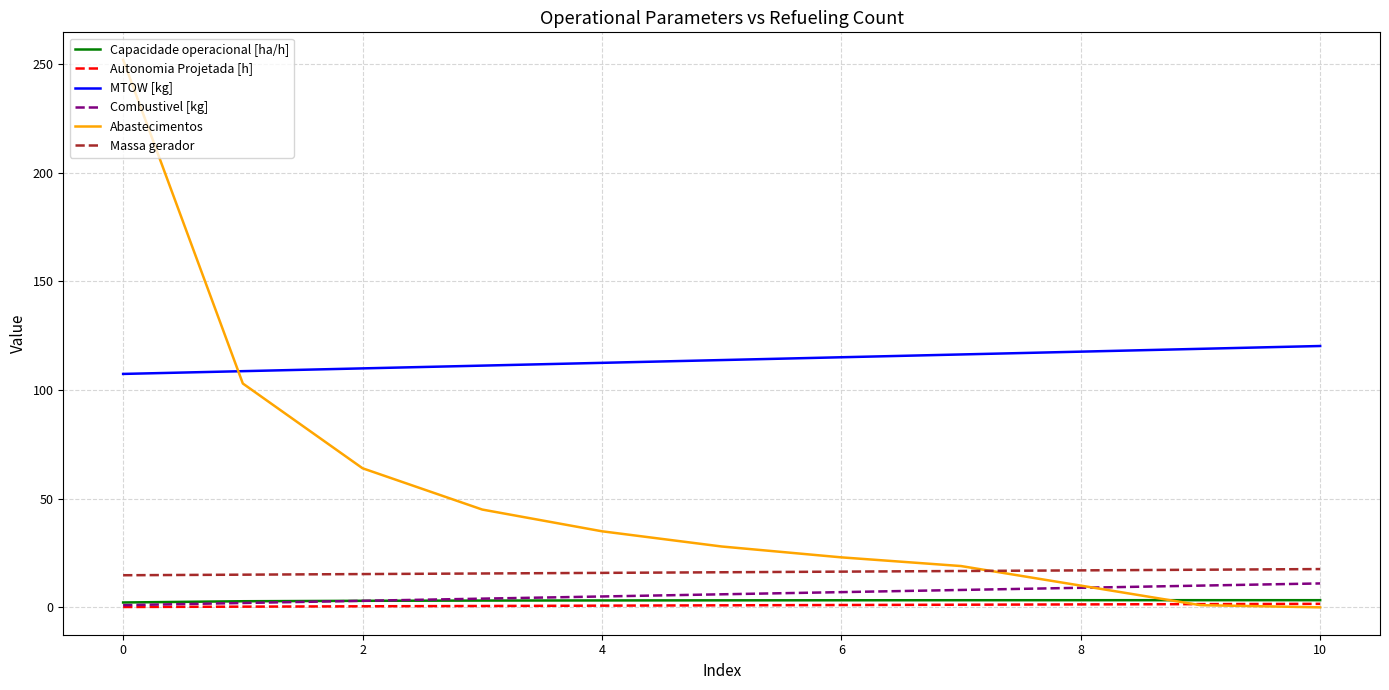

Which series has the largest range (max minus min)?

Abastecimentos